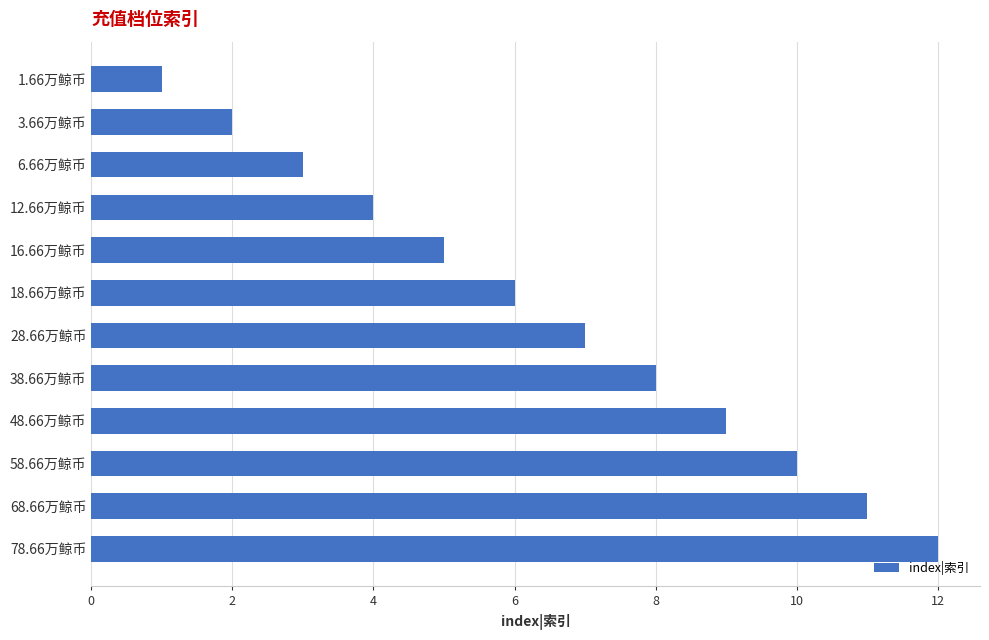

What value does the data have at 16.66万鲸币?

5